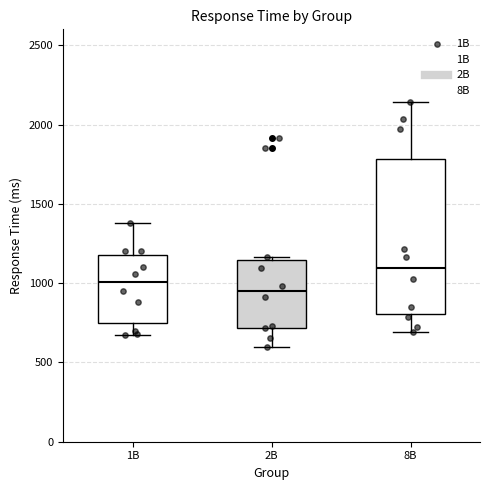

Which box has the highest median line?

8B